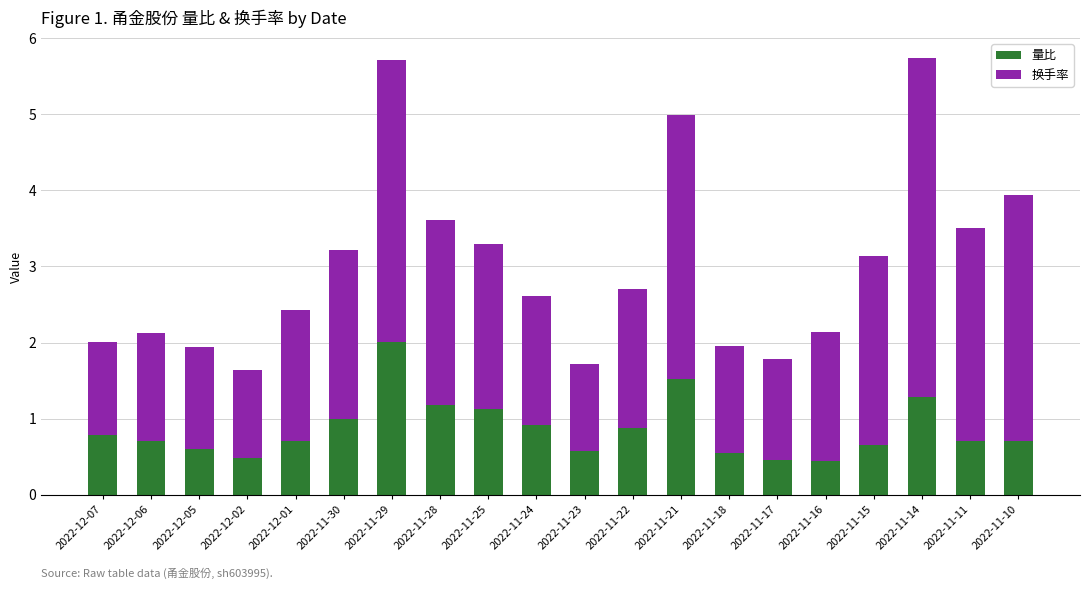

What is the total value across all series at 2022-11-10?

3.9